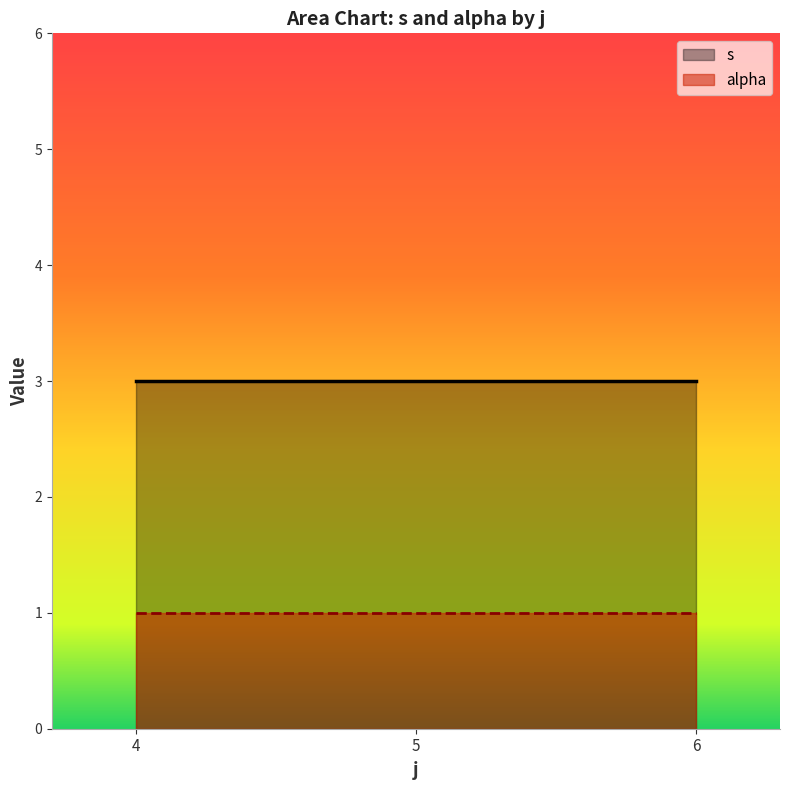

Is it true that s equals 2 at 6?

False